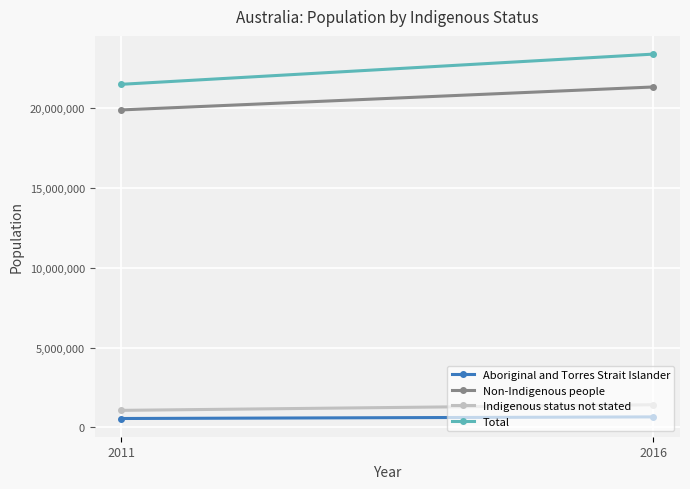

What are all the series names shown in the legend?

Aboriginal and Torres Strait Islander, Non-Indigenous people, Indigenous status not stated, Total